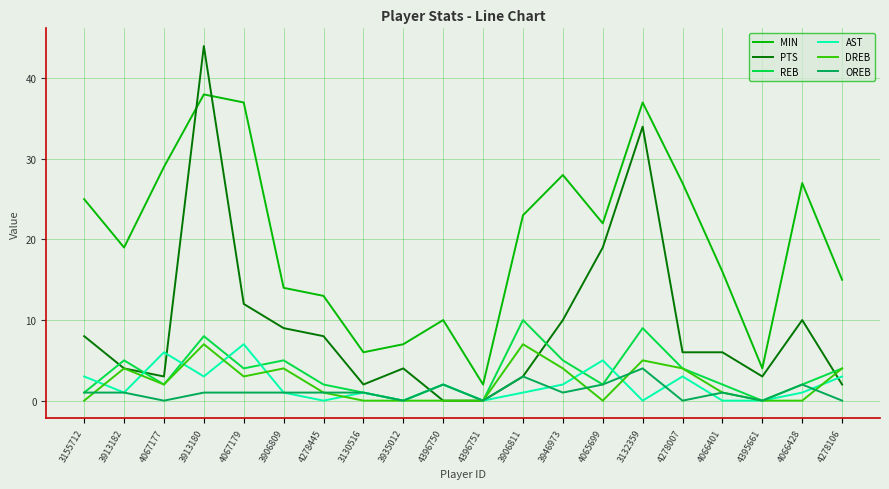

Between which two adjacent categories do AST and PTS first intersect?

3913182 and 4067177